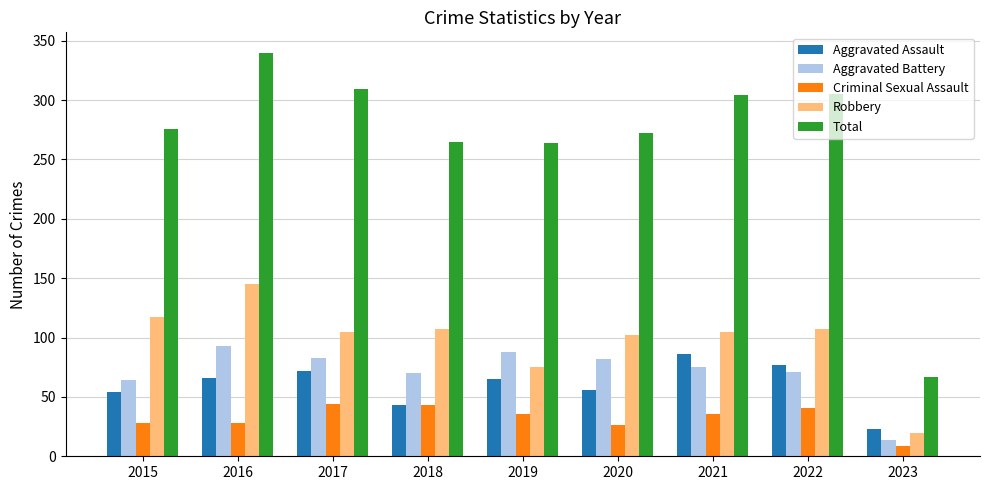

At how many categories does at least one series exceed 33?

9